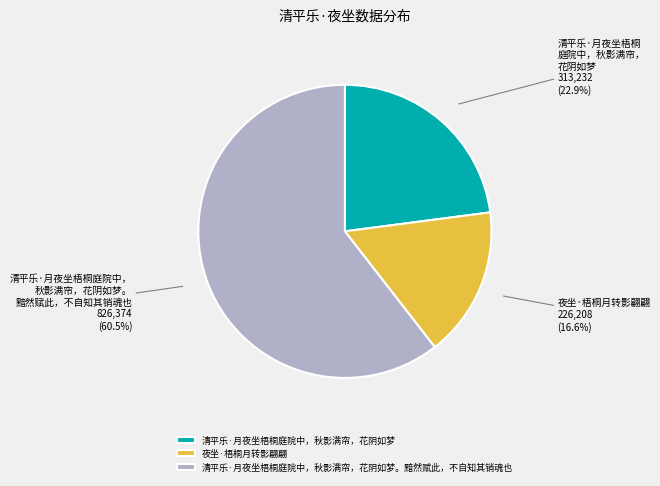

Count the number of slices in the pie.

3